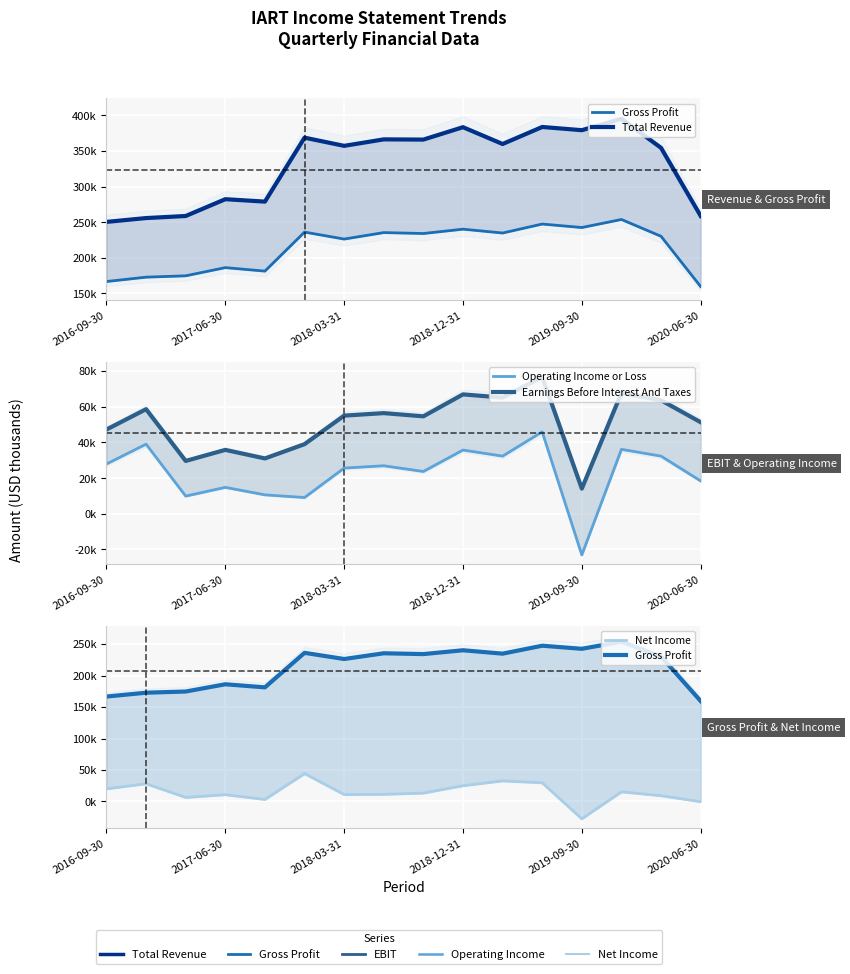

Which series has the largest range (max minus min)?

Total Revenue